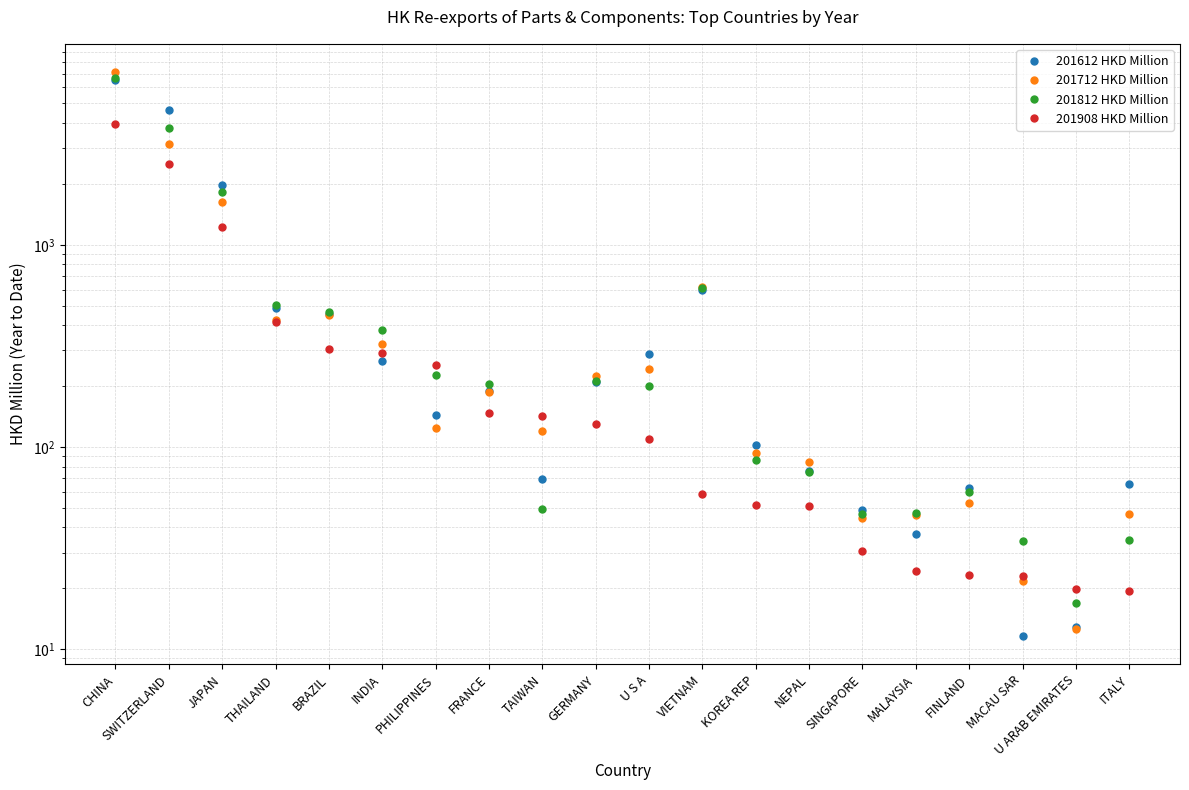

Reading left to right, what are all the values shown in this chart?

201612 HKD Million: 6549.3	4647.0	1983.4	484.8	454.8	265.7	144.1	189.9	69.1	209.7	287.0	600.6	101.9	76.2	48.7	37.0	62.7	11.6	12.8	65.8
201712 HKD Million: 7150.4	3135.7	1625.1	422.1	448.5	324.8	124.6	187.9	120.0	225.3	242.9	621.5	93.2	84.6	44.5	46.0	52.6	21.8	12.6	46.8
201812 HKD Million: 6663.3	3793.6	1828.1	503.1	467.4	377.3	226.1	204.4	49.6	212.1	200.4	609.2	86.0	75.1	46.5	47.2	59.7	34.2	16.9	34.7
201908 HKD Million: 3959.1	2508.4	1228.5	416.6	304.9	292.7	253.6	146.7	143.0	130.1	109.4	58.8	51.6	51.0	30.5	24.3	23.4	23.0	19.8	19.4